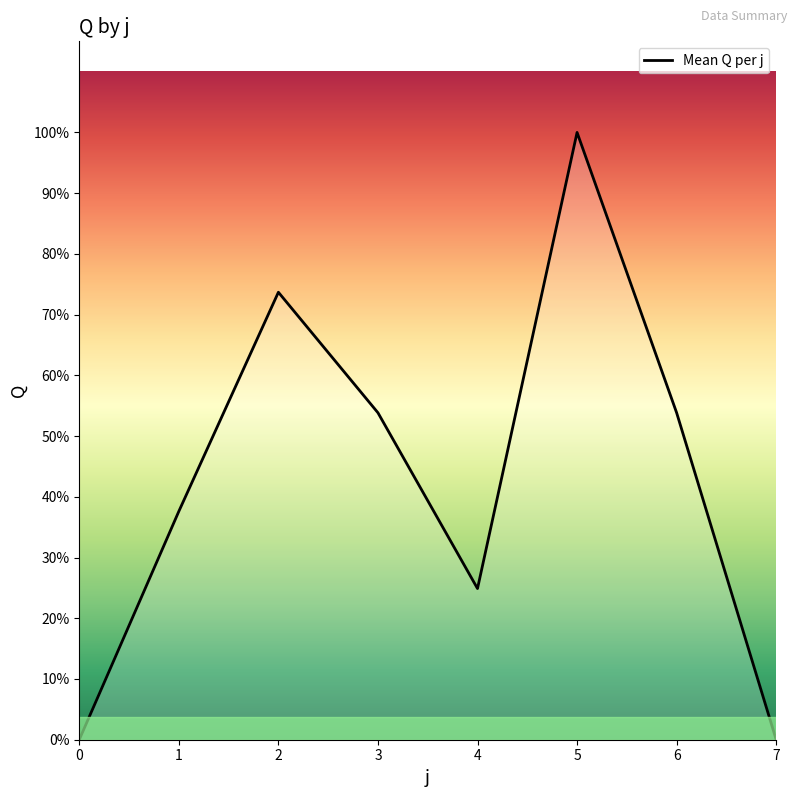

List the labels in order of value, smallest first.

0, 7, 4, 1, 3, 6, 2, 5